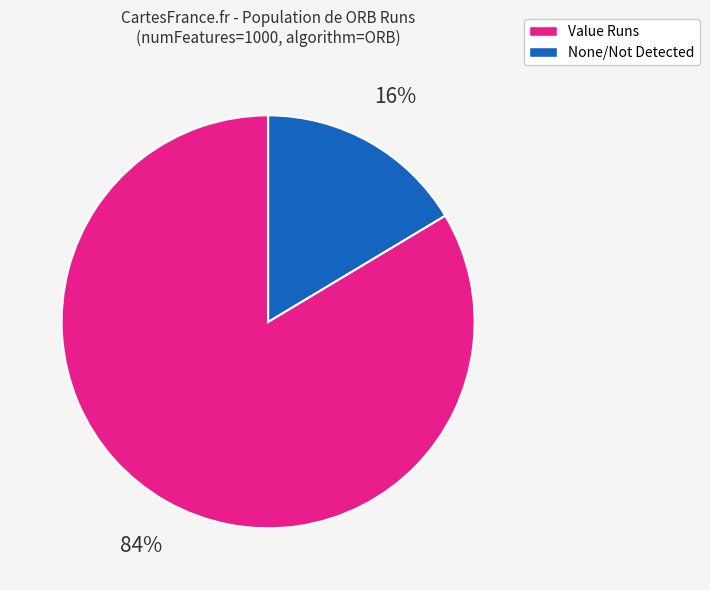

Is there any slice that represents more than half of the pie?

Yes